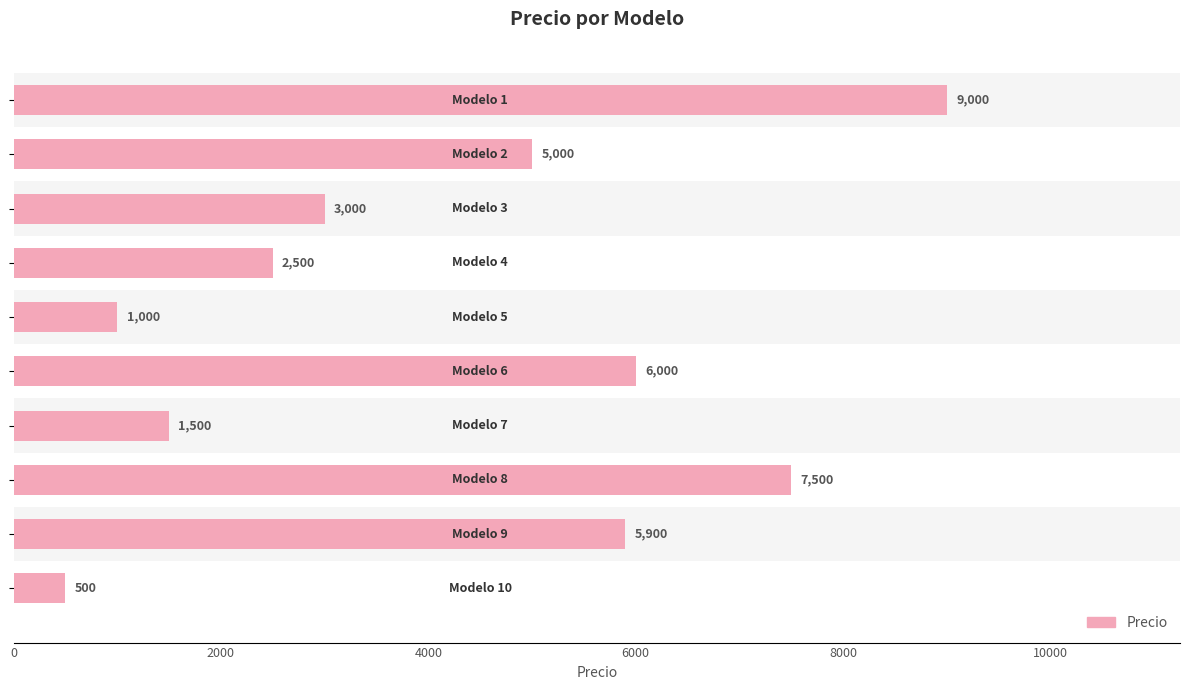

The value at 8000 is 1000. True or false?

True